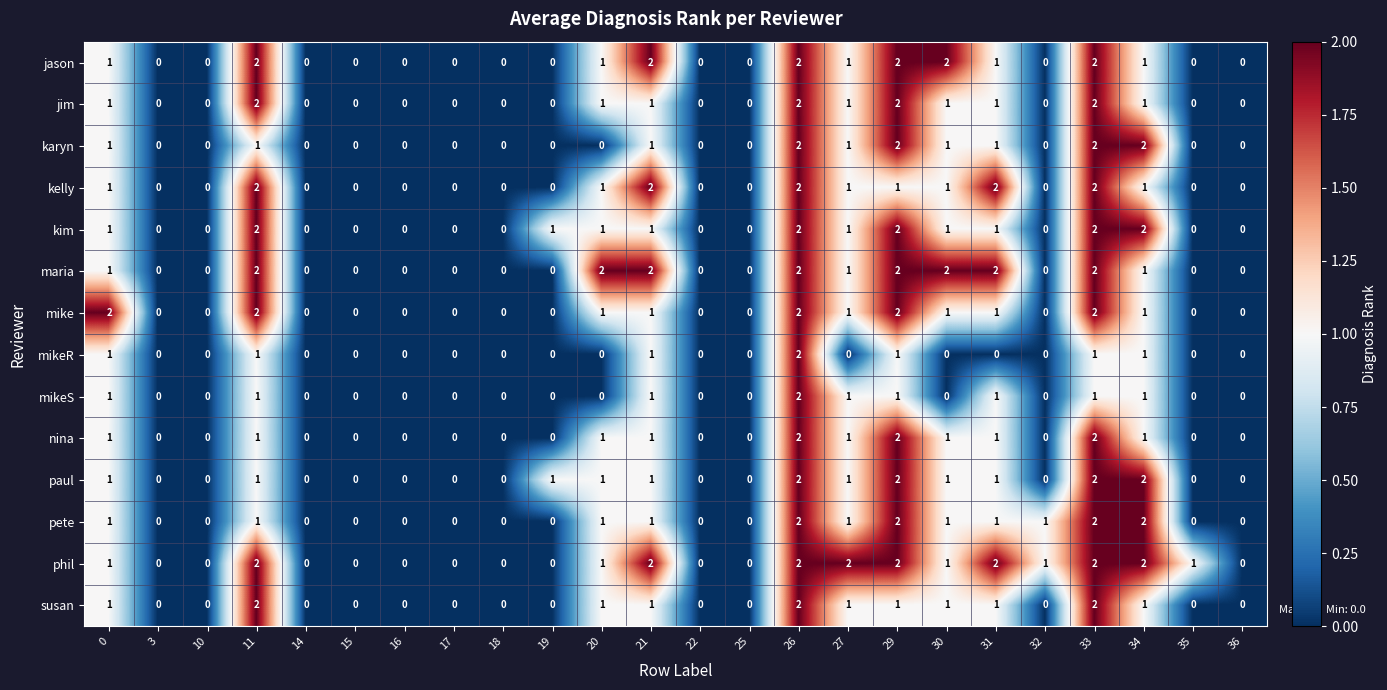

How many distinct data groups are displayed?

14